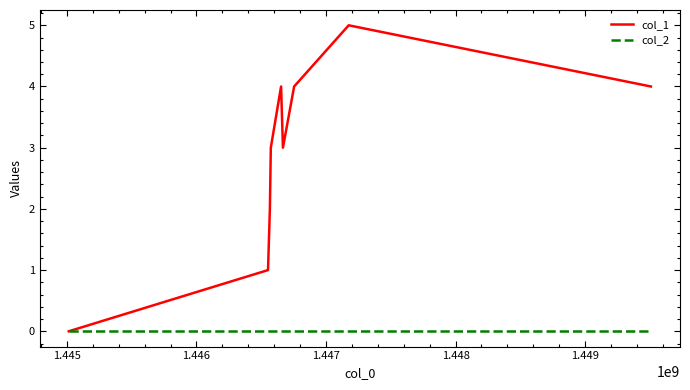

List the series in order of their peak value, highest first.

col_1, col_2